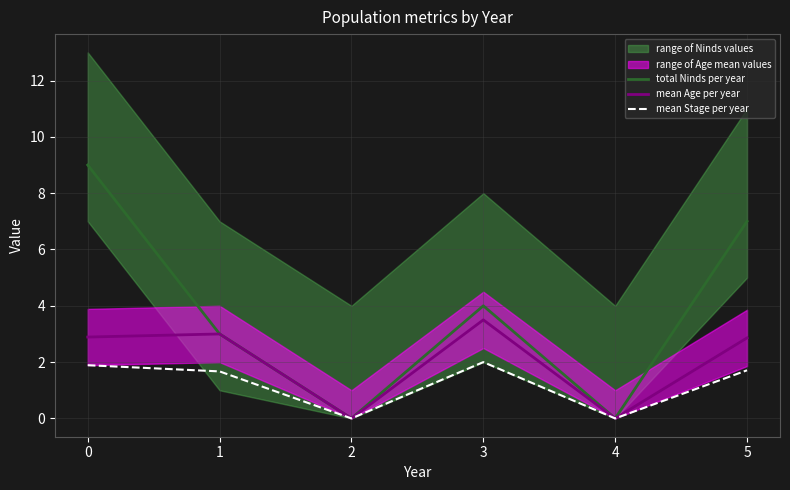

In total Ninds per year, how many points are higher than both neighbors (excluding endpoints)?

1